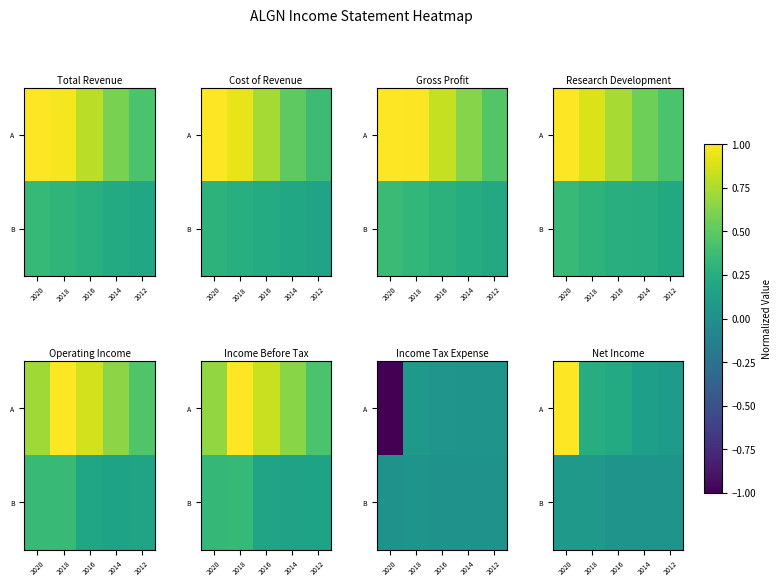

True or false: B has a value of 0.1 at 2018.

False